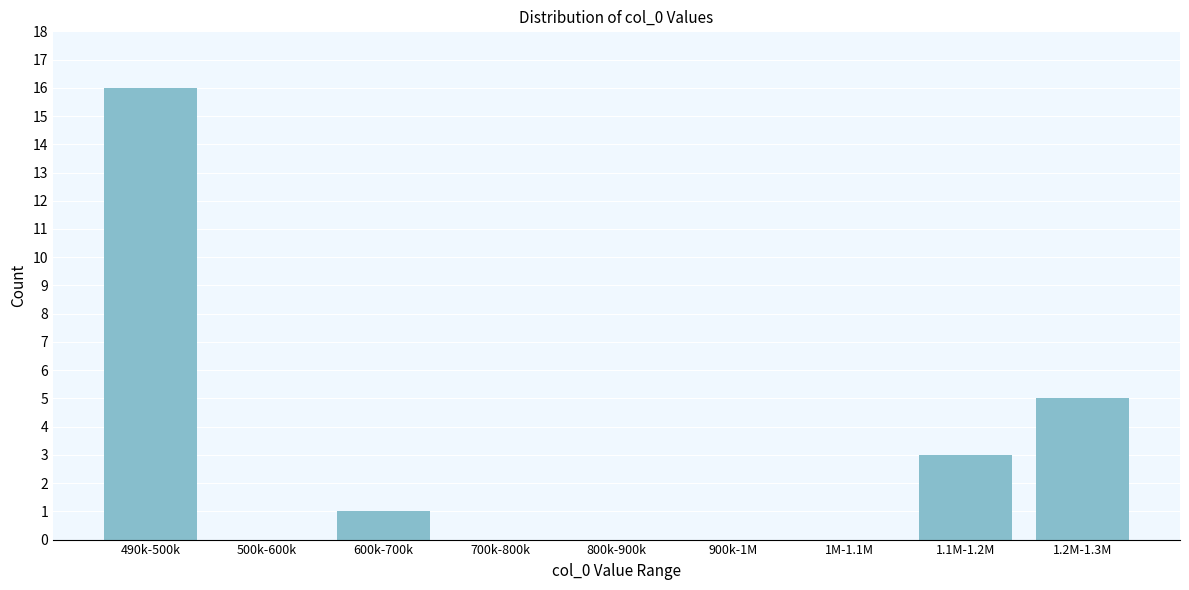

Reading left to right, list all the values displayed in this chart.

490k-500k=16	500k-600k=0	600k-700k=1	700k-800k=0	800k-900k=0	900k-1M=0	1M-1.1M=0	1.1M-1.2M=3	1.2M-1.3M=5